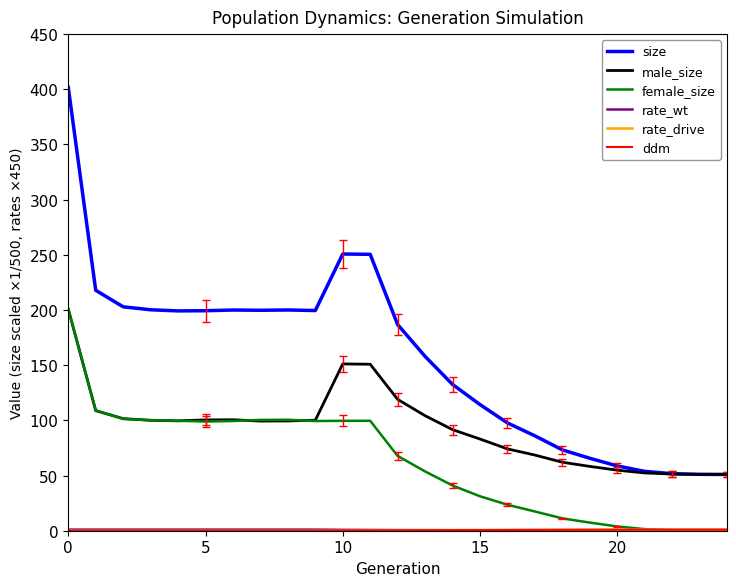

Which series has the largest range (max minus min)?

size